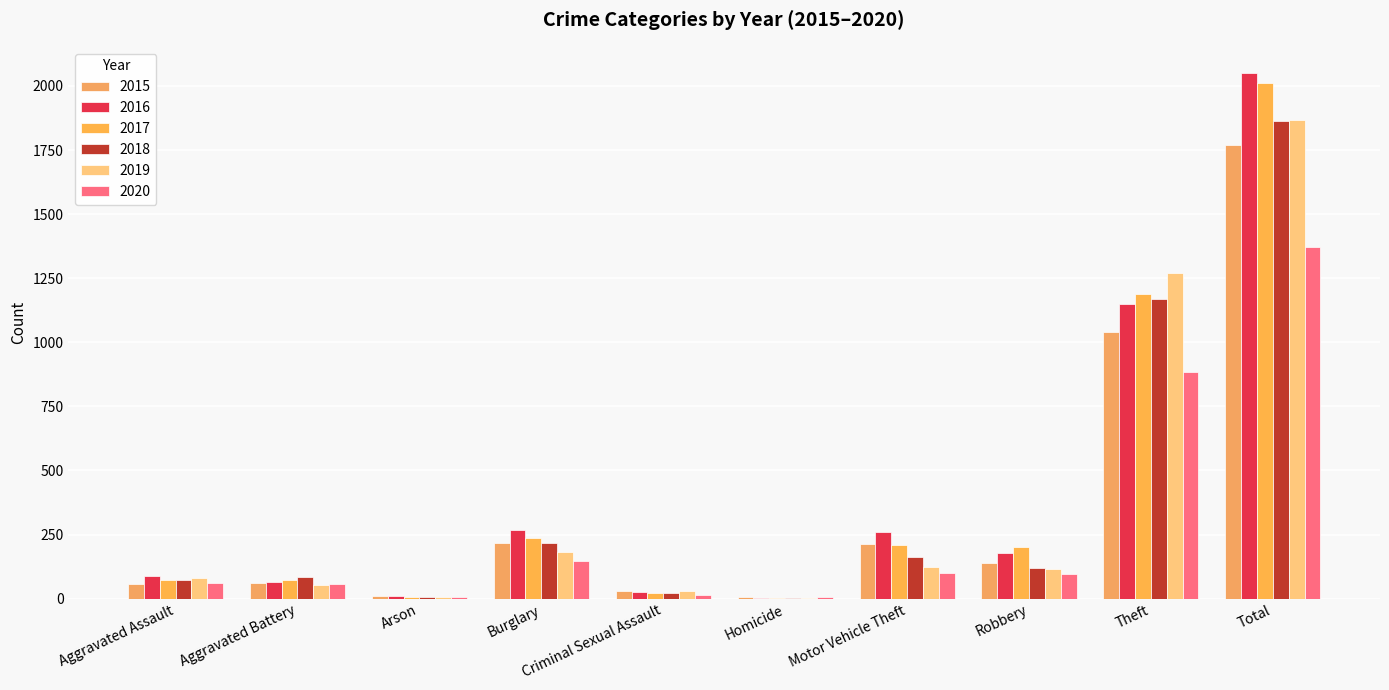

Reading right to left, list all the values displayed in this chart.

2015: 1768	1041	139	212	5	29	216	10	60	56
2016: 2050	1151	178	259	4	26	266	12	66	88
2017: 2011	1188	202	208	4	22	237	7	71	72
2018: 1865	1170	121	163	4	24	218	7	86	72
2019: 1866	1272	116	123	4	31	182	5	53	80
2020: 1372	884	97	99	5	15	146	7	57	62